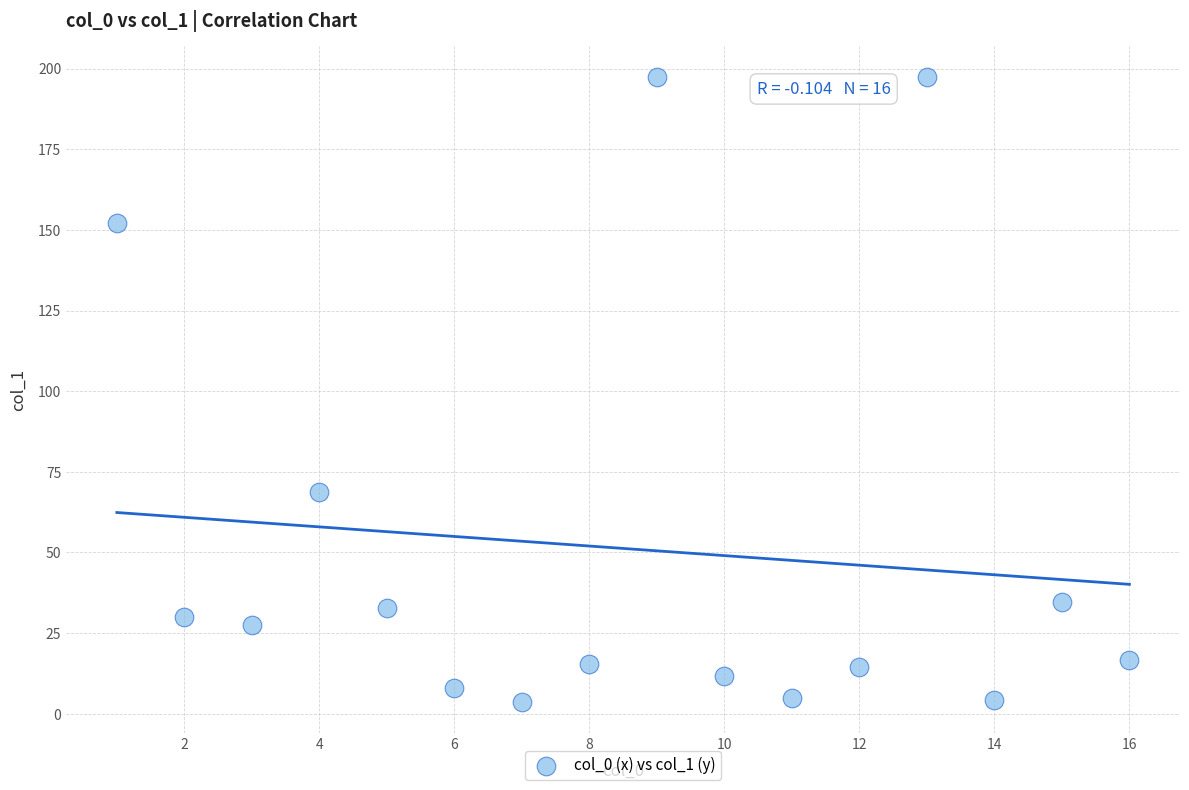

What is the range of Y values (max minus min)?

193.5